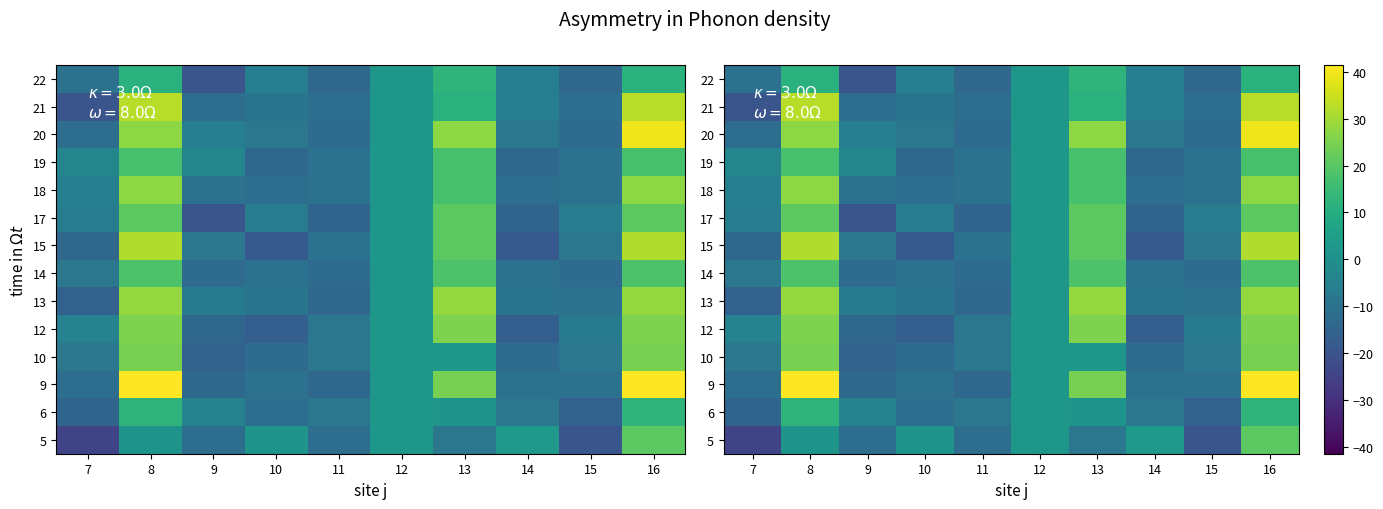

Which category has the highest value across all series?

8